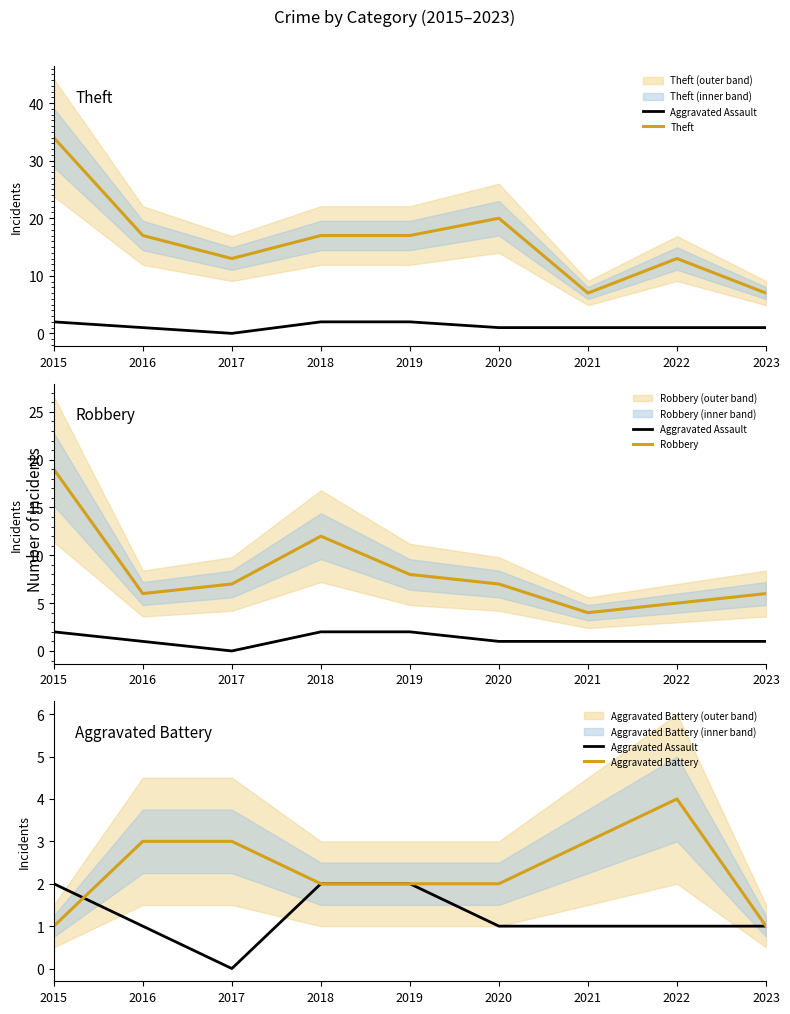

What is the average value of the Robbery series?

8